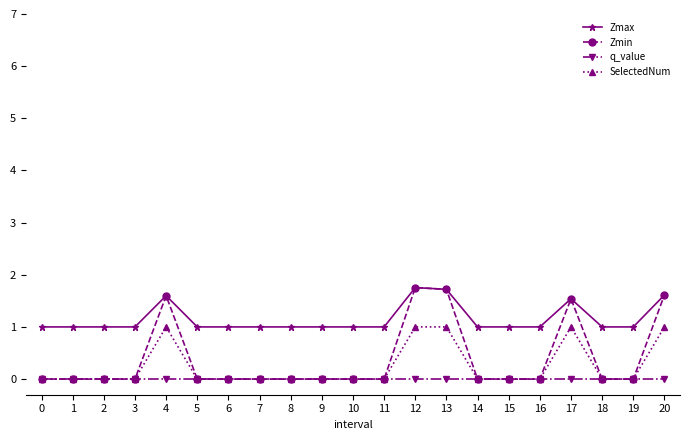

Which series has the widest spread of values?

Zmin